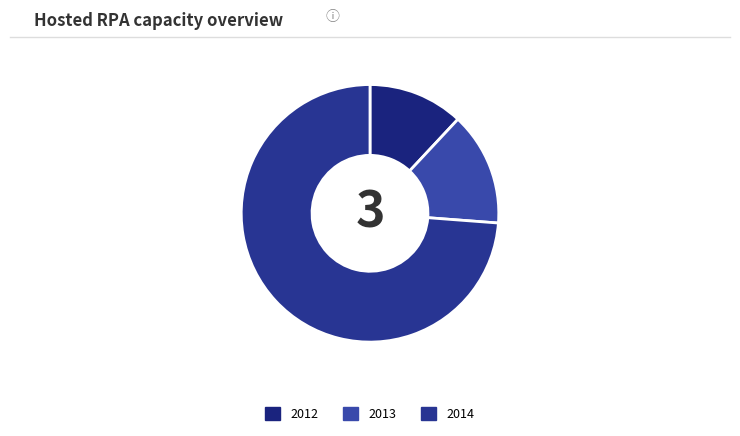

The 2014 slice represents 67% of the pie. True or false?

False